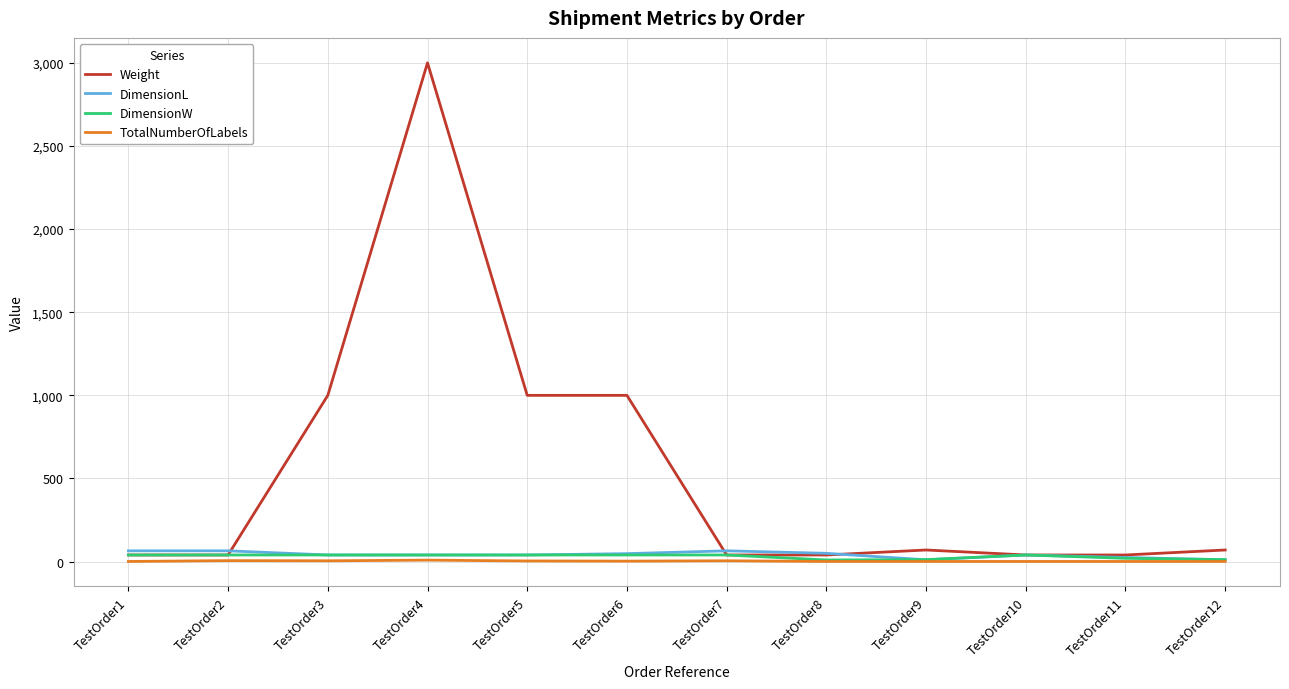

Between TestOrder2 and TestOrder4, which series saw the biggest shift?

Weight